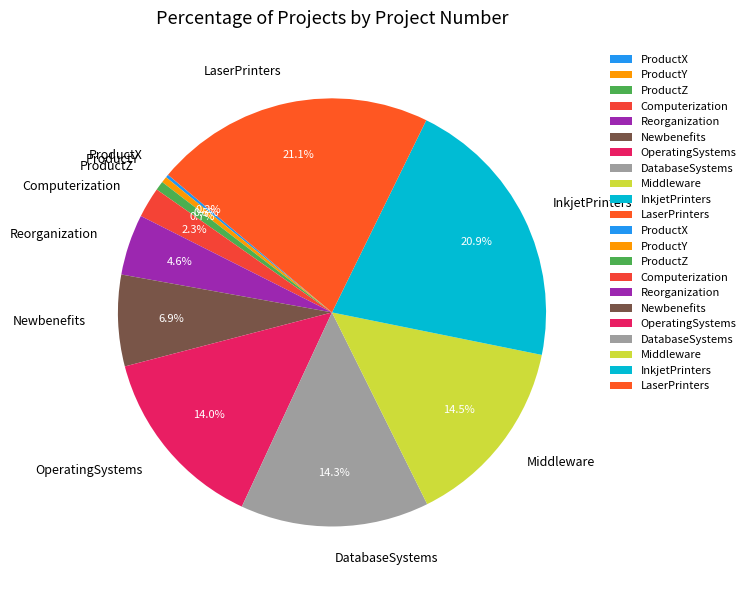

Between OperatingSystems and InkjetPrinters, which is larger?

InkjetPrinters